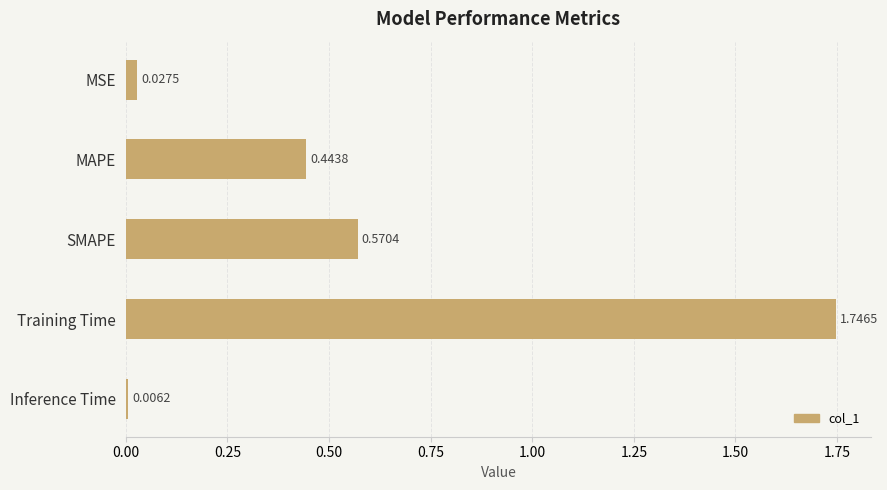

Rank the categories by value from highest to lowest.

Training Time, SMAPE, MAPE, MSE, Inference Time